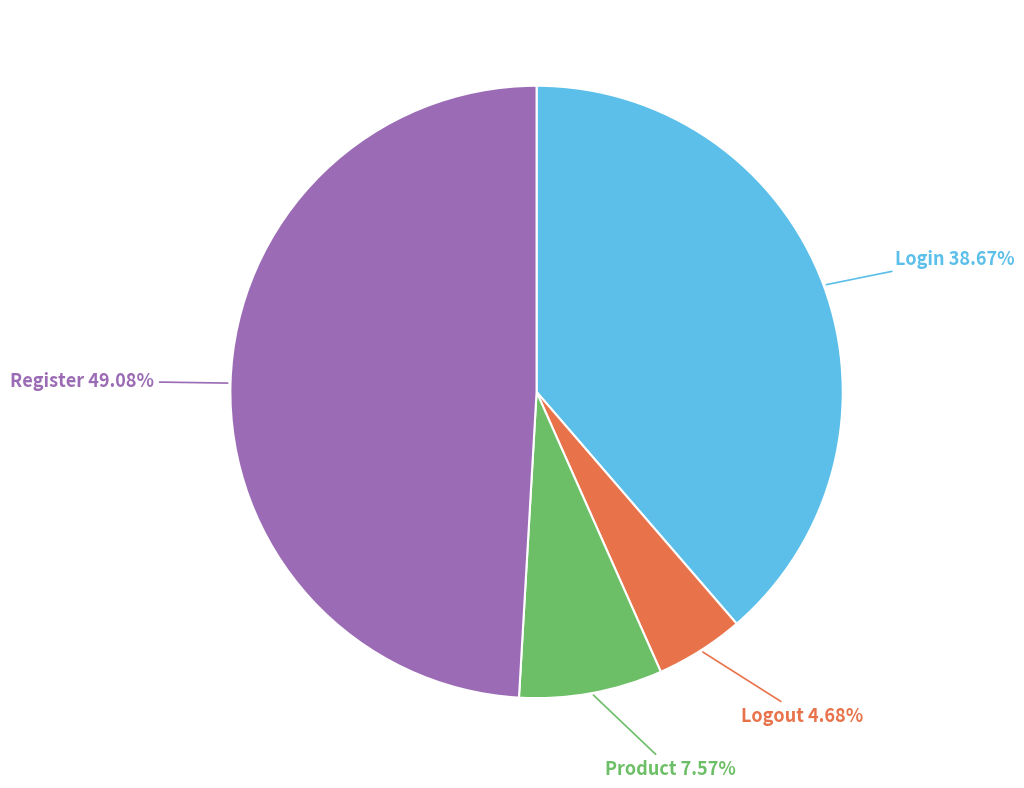

Which slice is the largest?

Register